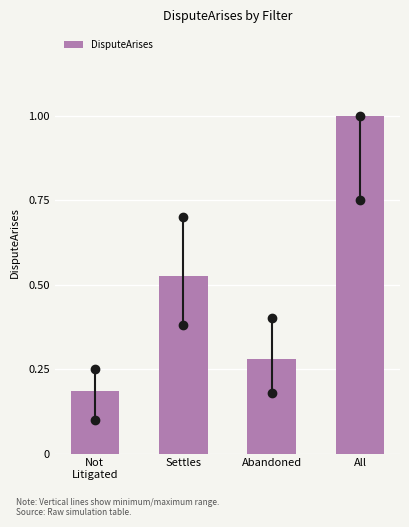

What is the maximum value shown in the chart?

1.0